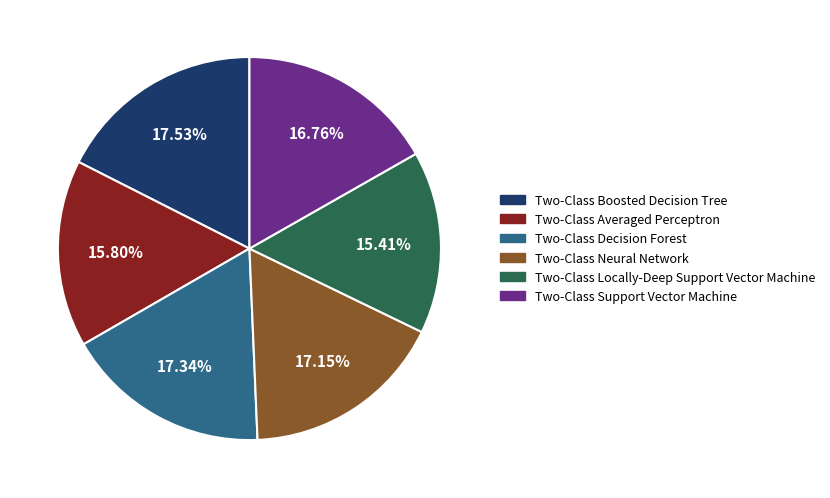

Is it true that Two-Class Neural Network is 31% of the pie?

False